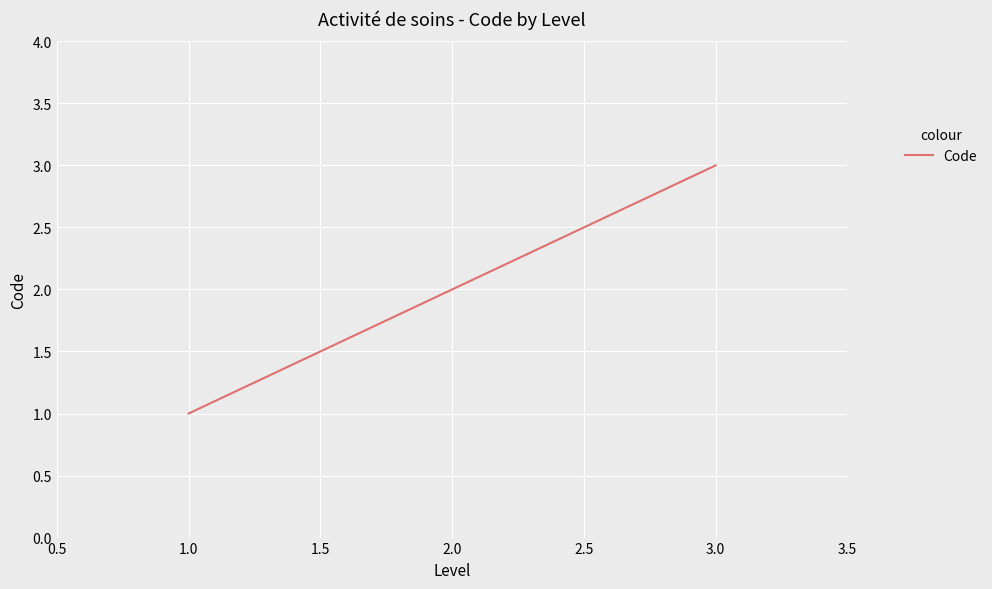

Count the values in the range 1 to 3.

3